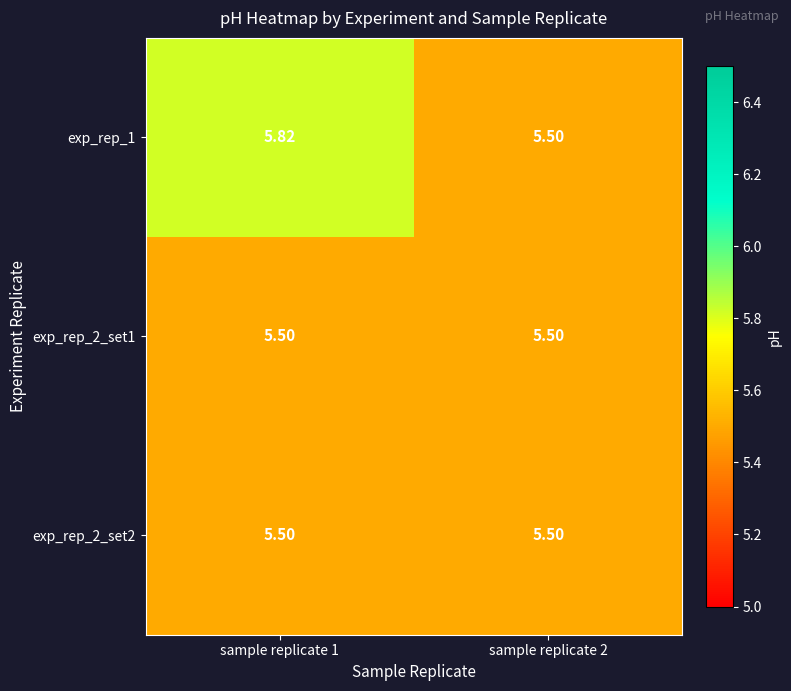

At how many categories does at least one series exceed 5?

2